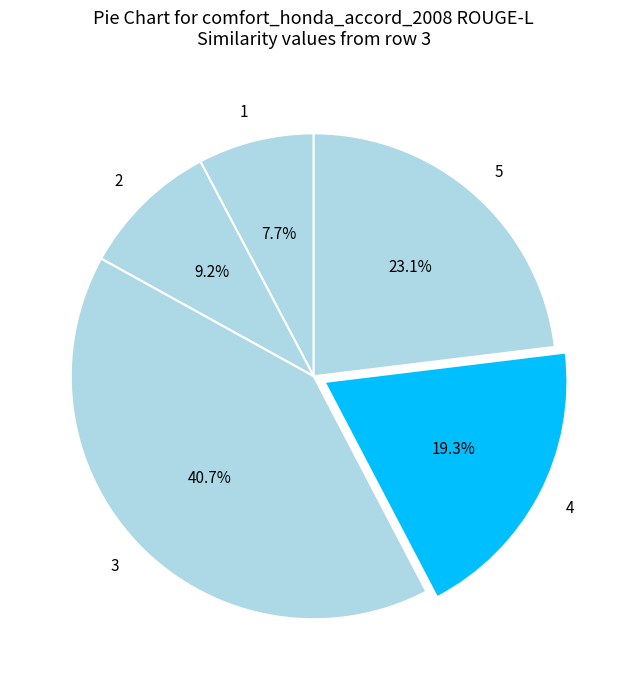

To the nearest percent, what is the difference between the largest and smallest slice percentages?

33%